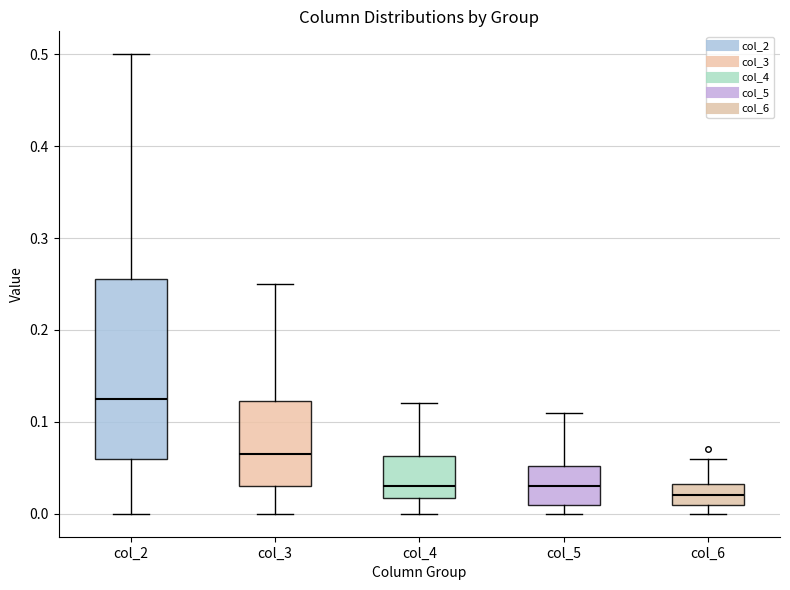

Comparing the boxes themselves (not the whiskers), which one is the tallest?

col_2